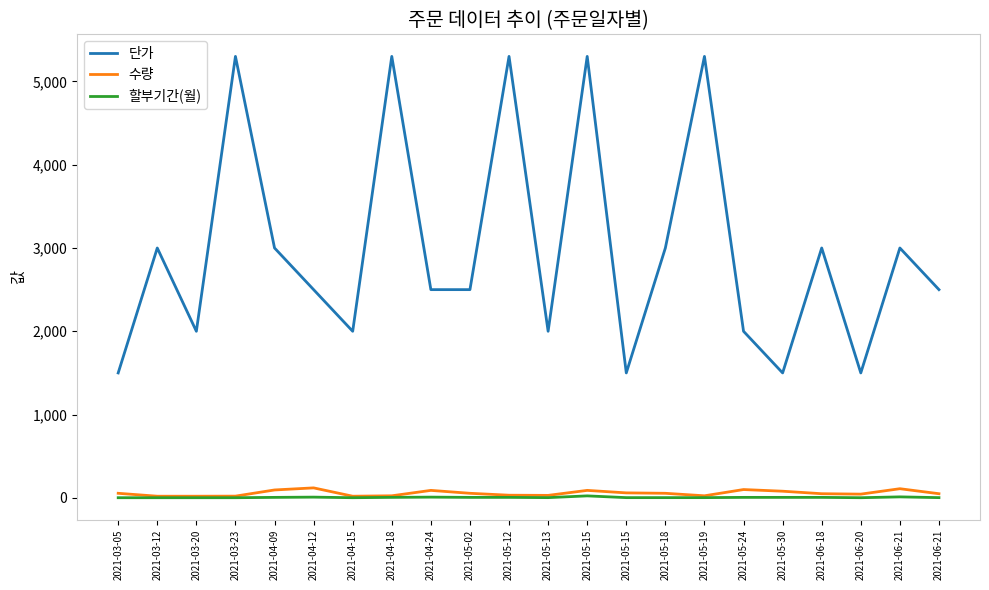

What value does the 할부기간(월) series have at 2021-05-02, to the nearest 10?

10